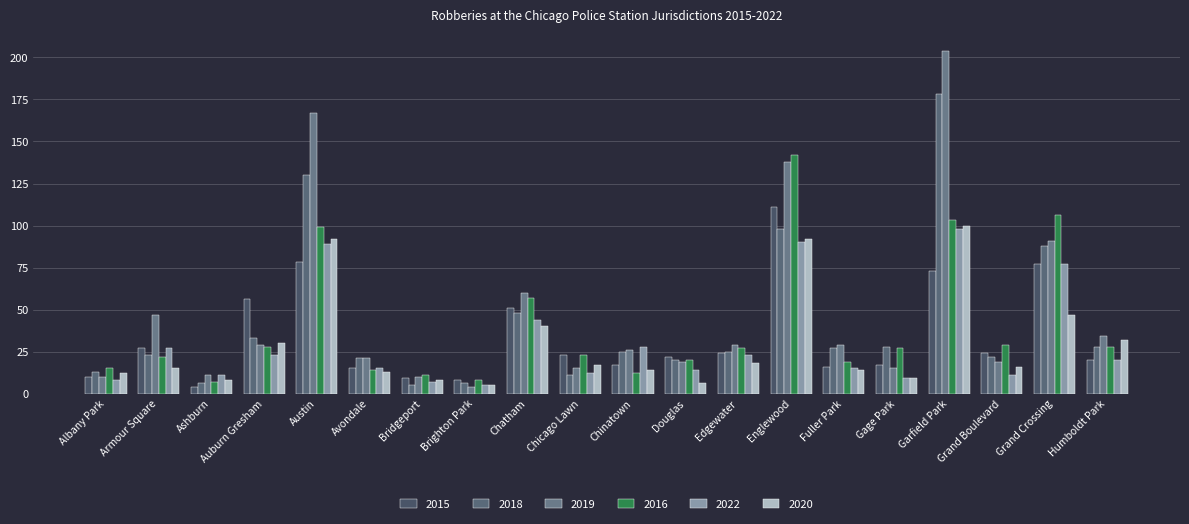

What is the difference between the highest and lowest values at Ashburn?

7